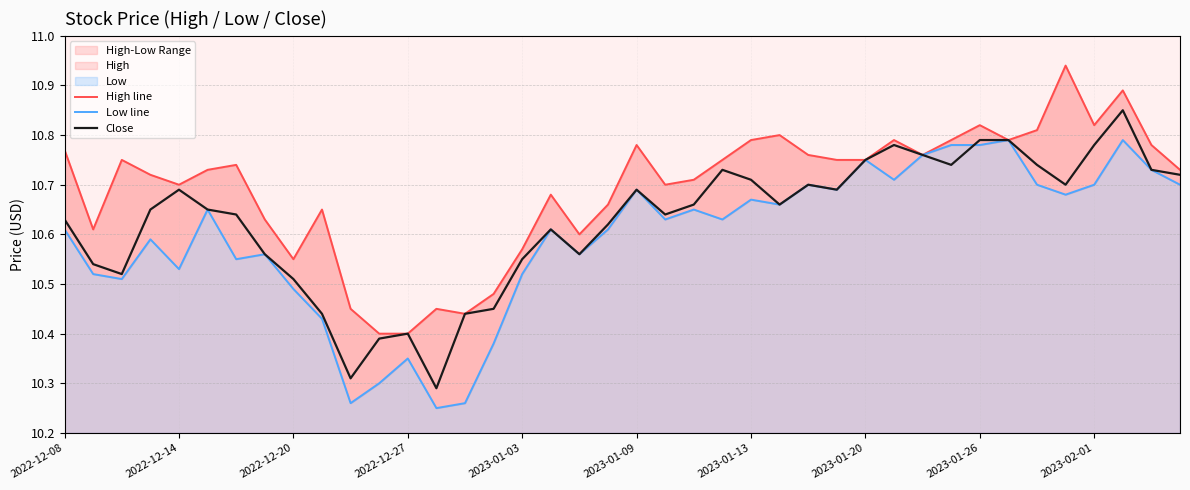

Rank the series at 30 from highest to lowest value.

High line, Low line, Close